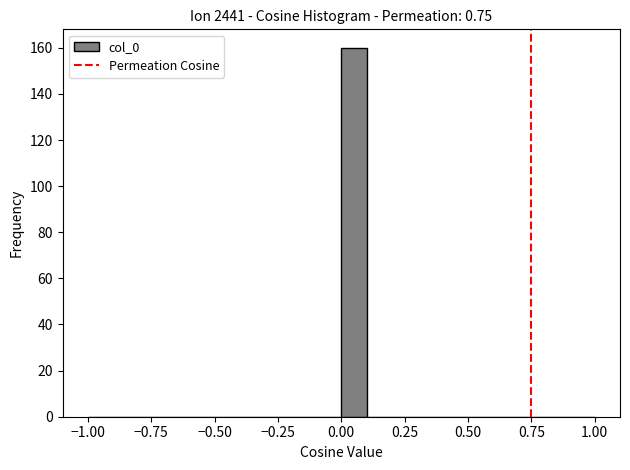

Around what value on the x-axis is the tallest bar? Give the approximate position of its centre, as read against the axis.

0.05